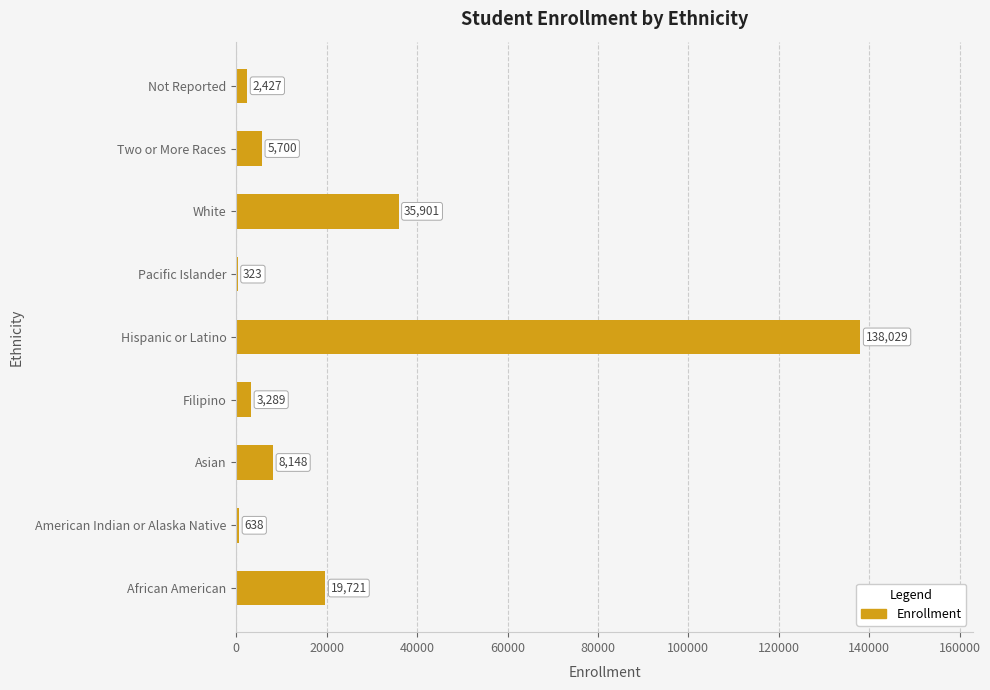

Which label corresponds to the largest value in the chart?

Hispanic or Latino